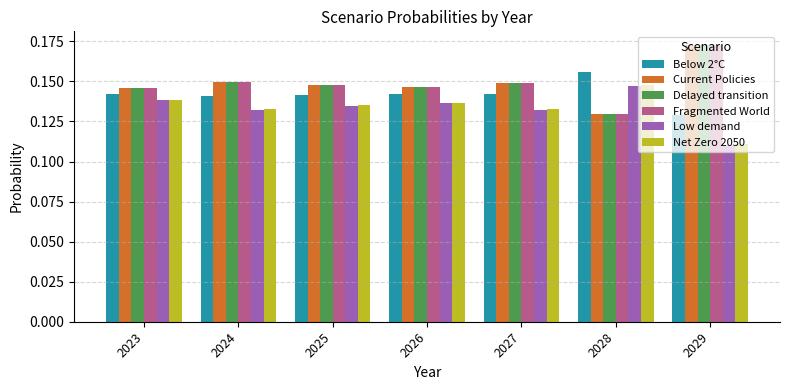

What is the sum of all Delayed transition values?

1.0